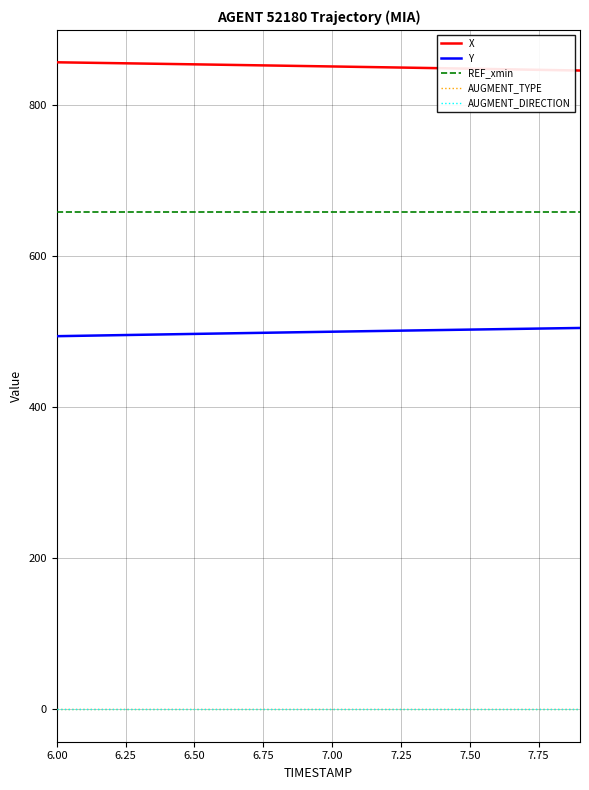

Which series has the largest total across all categories?

X